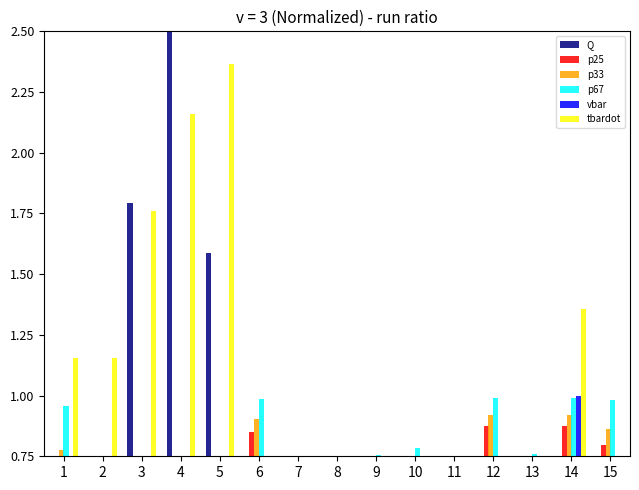

Does the chart contain stacked bars?

No